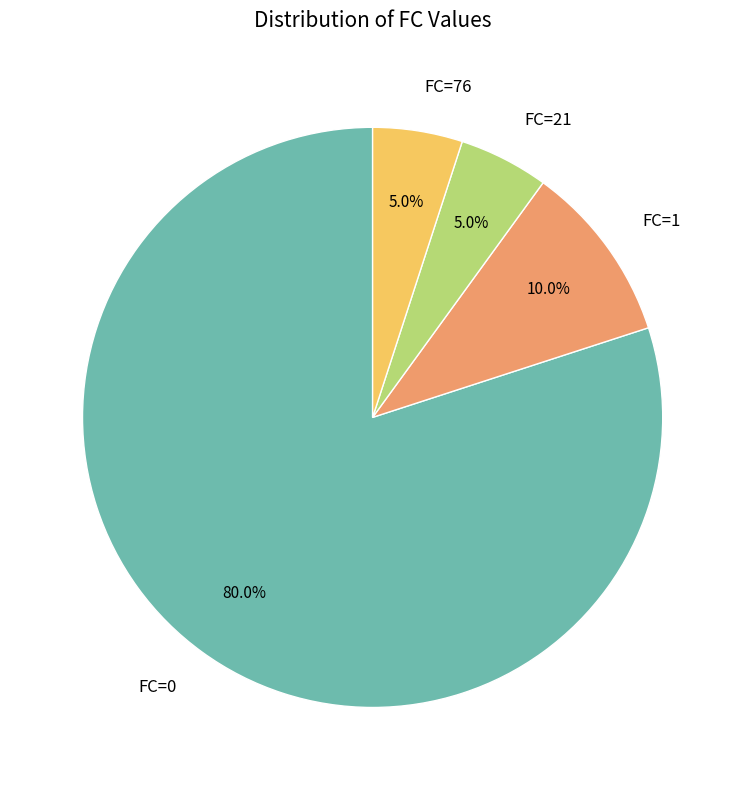

Which slice is the largest?

FC=0